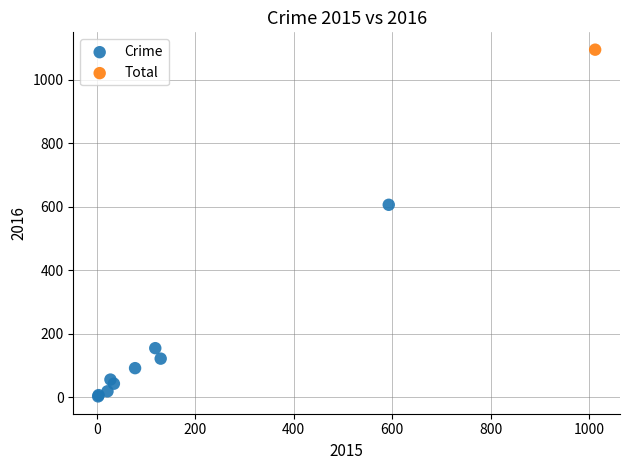

What are all the series names shown in the legend?

Crime, Total